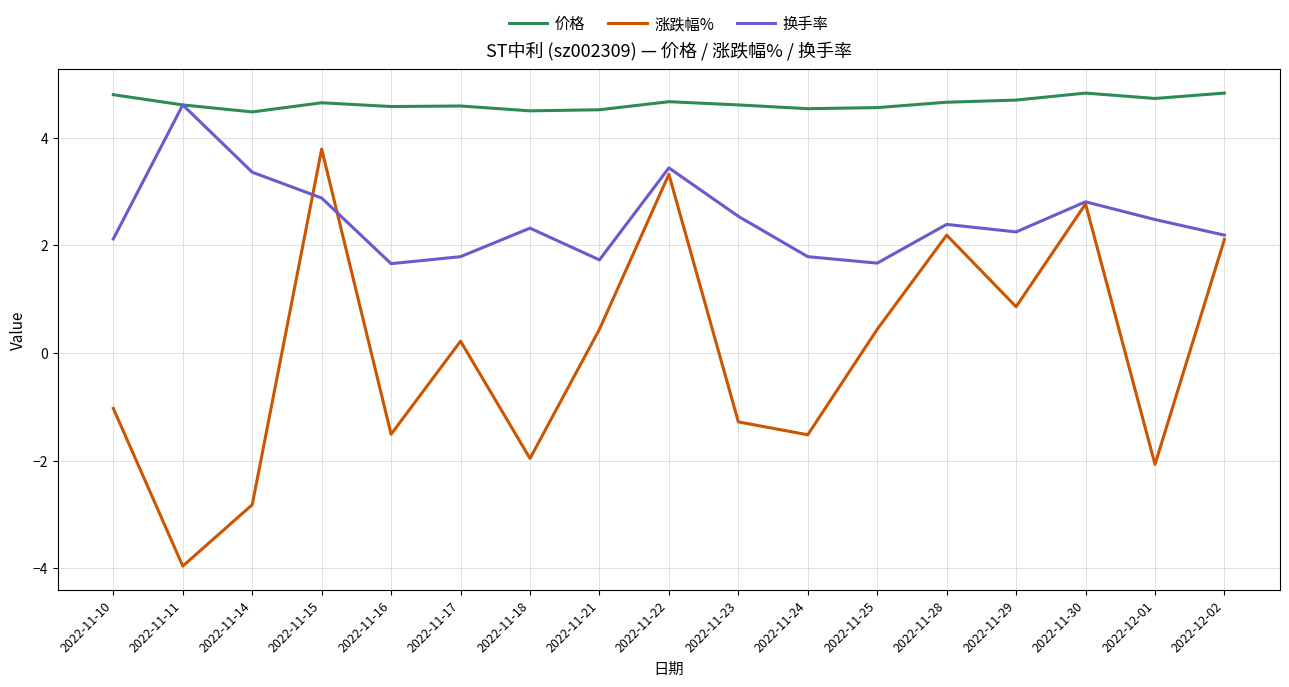

What position from the left is 2022-11-17?

6